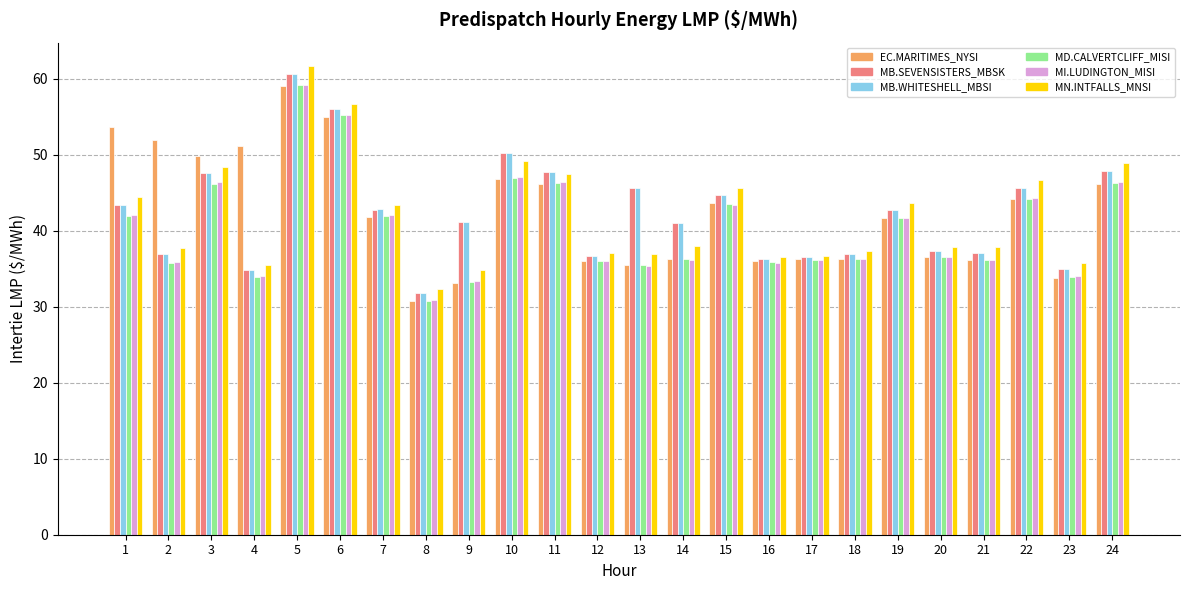

What is the spread (max minus min) of values at 13?

10.3